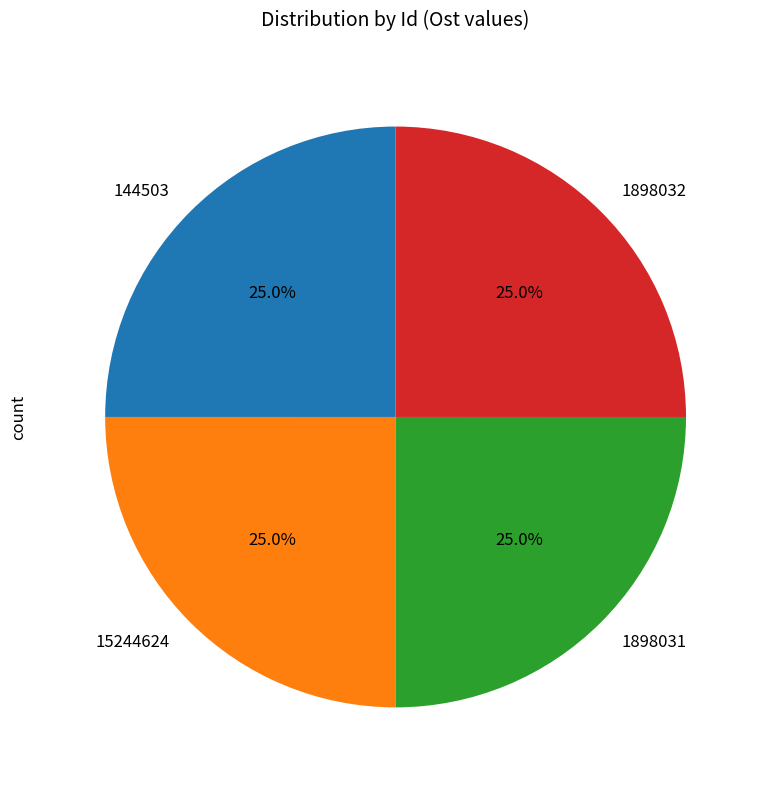

Does any single category account for the majority?

No